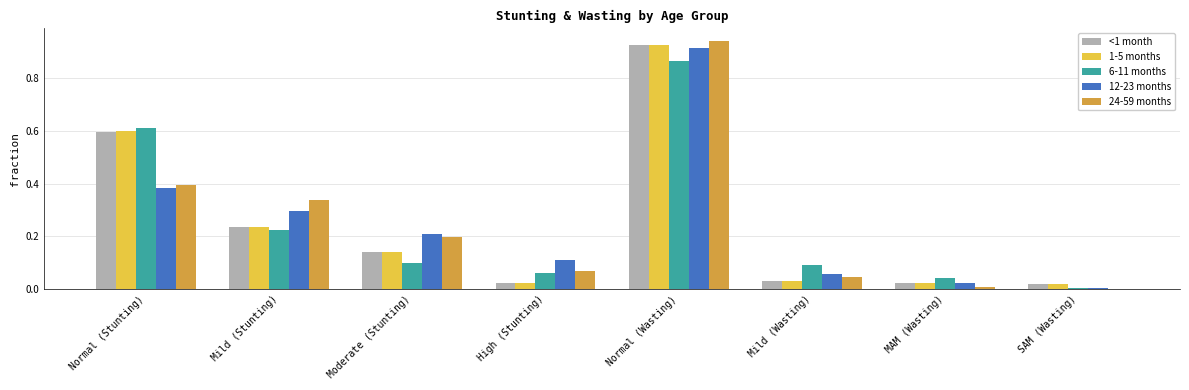

Which series changed the most between Normal (Stunting) and High (Stunting)?

1-5 months